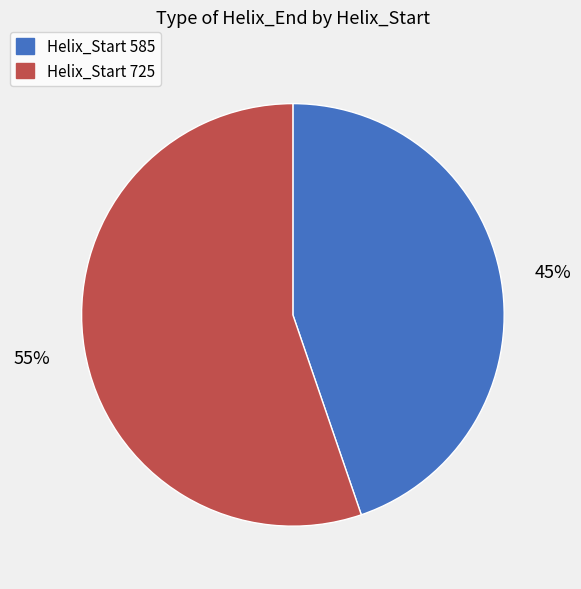

Is there a majority slice in this chart?

Yes